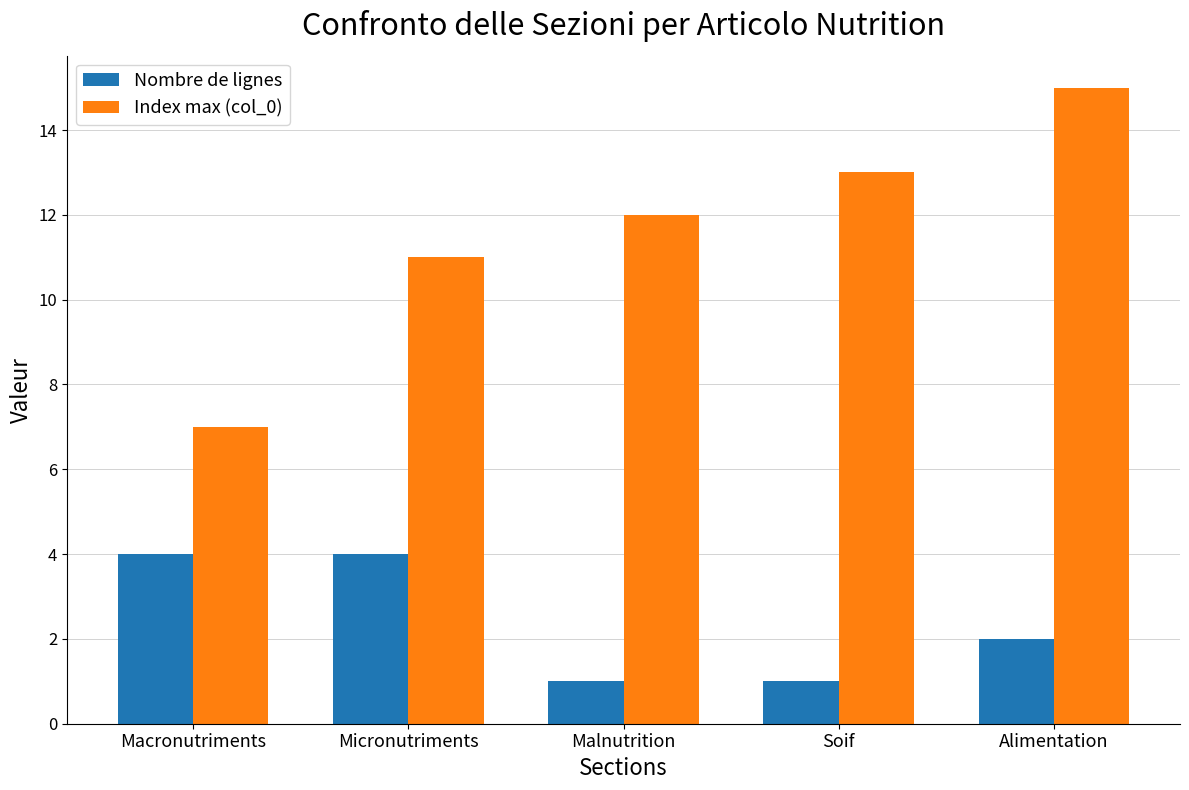

At how many categories does at least one series exceed 4?

5